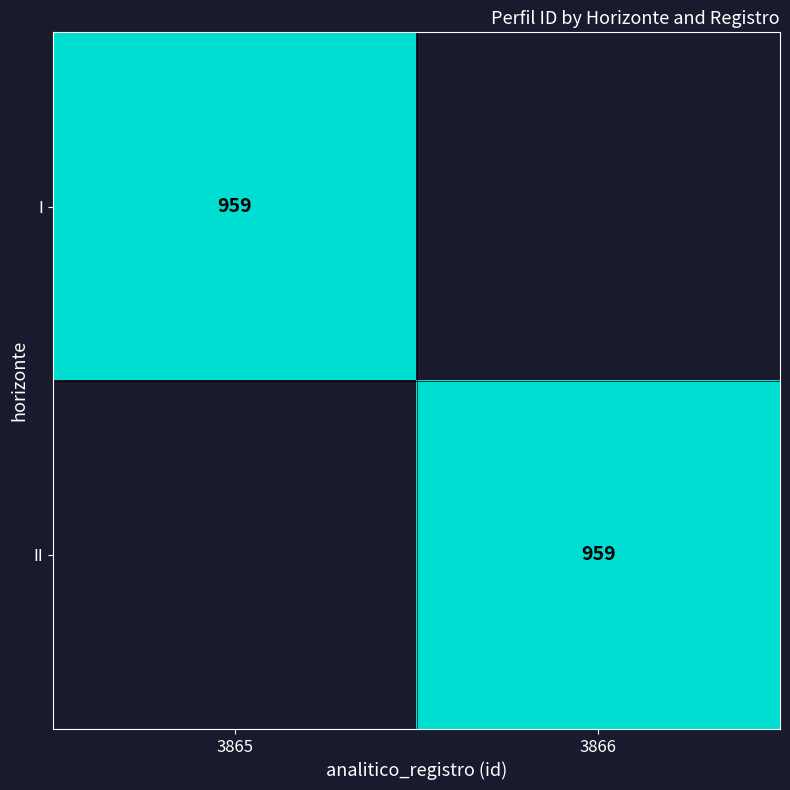

The I series shows 959 at I. True or false?

True